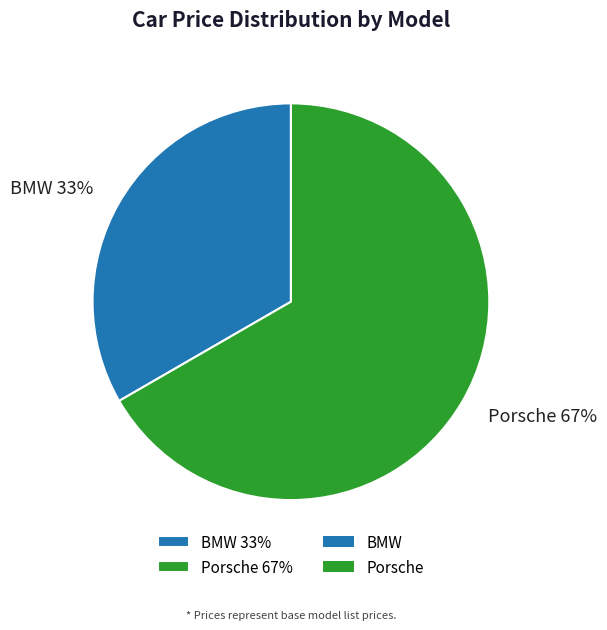

Is Porsche the majority of the pie?

Yes